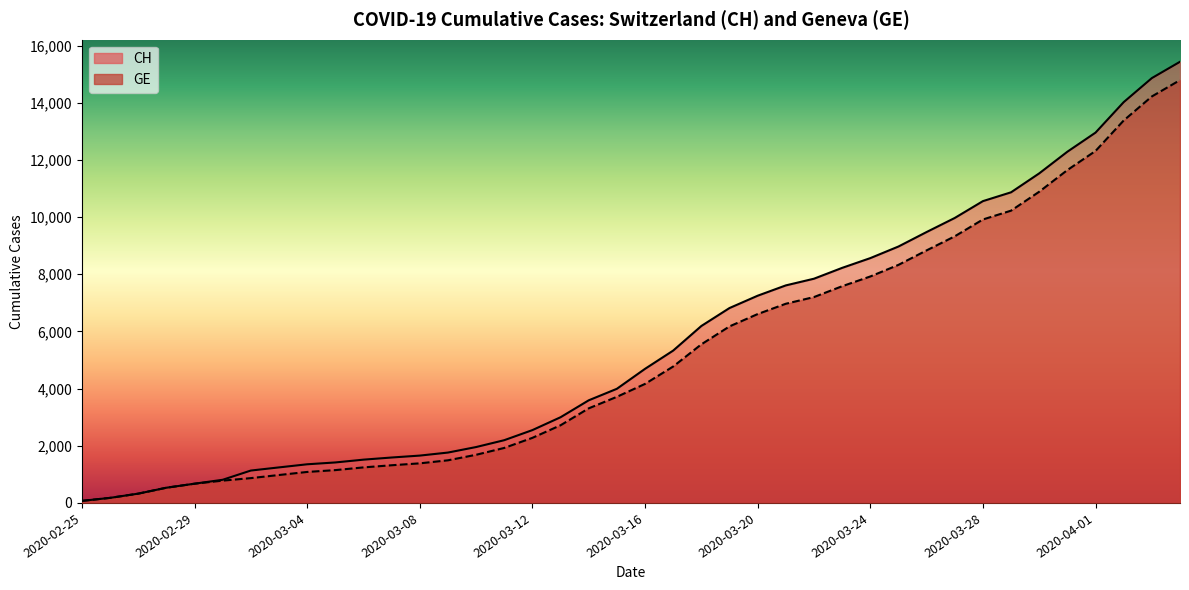

True or false: GE and CH cross at least once.

False